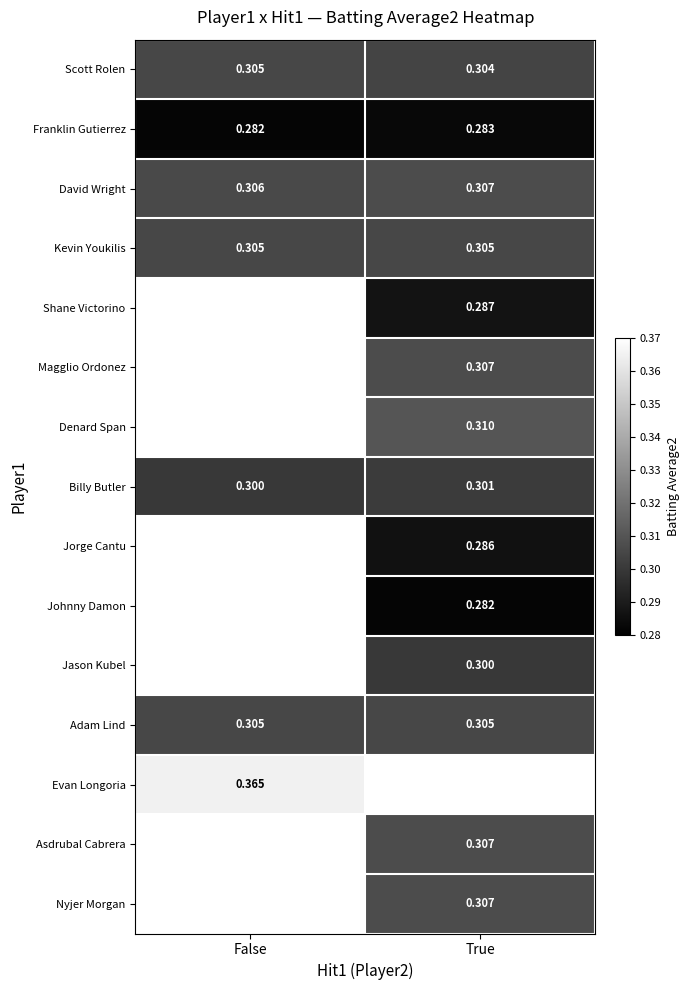

Rank the categories by Billy Butler value from highest to lowest.

True, False